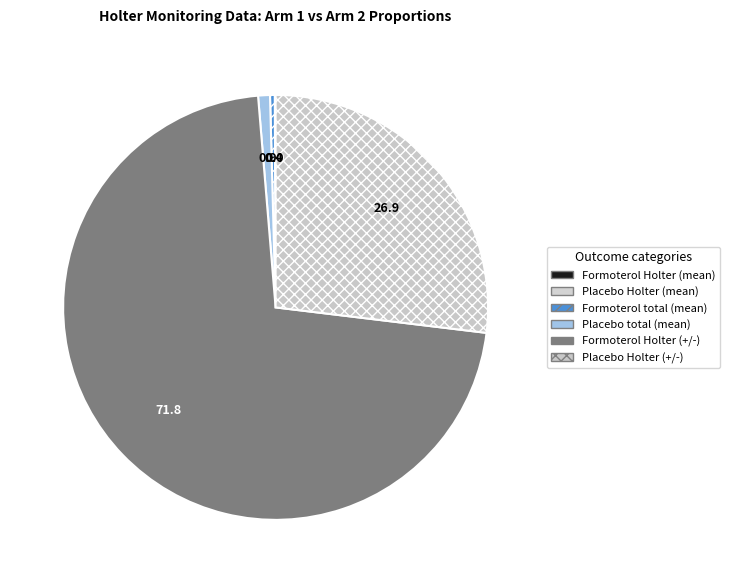

Is the sum of Formoterol Holter (mean) and Placebo Holter (+/-) greater than half?

No